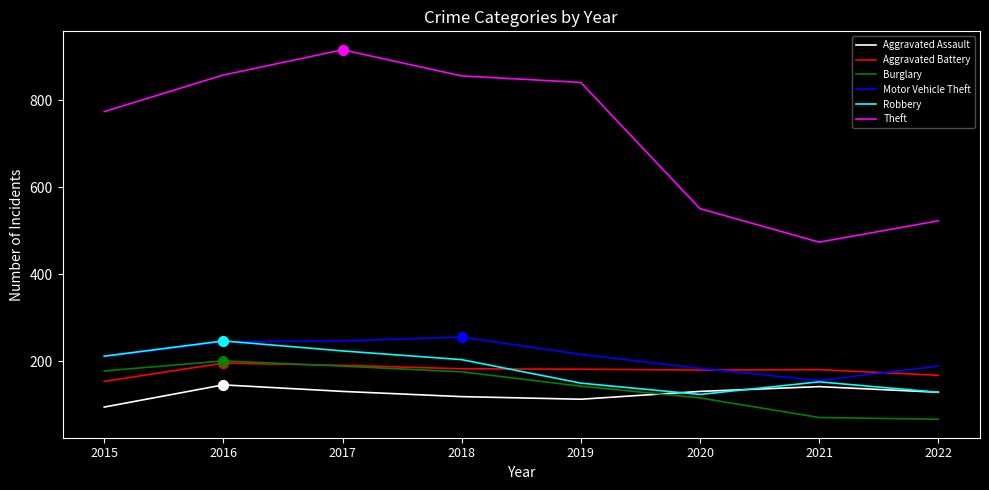

What is the total value across all series at 2019?

1645